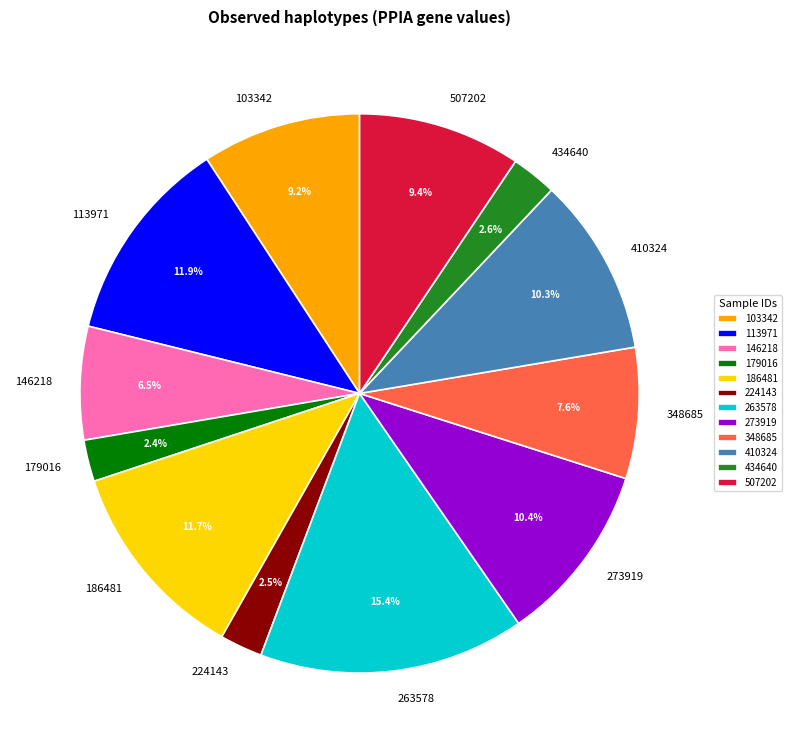

Which category has the biggest portion of the pie?

263578